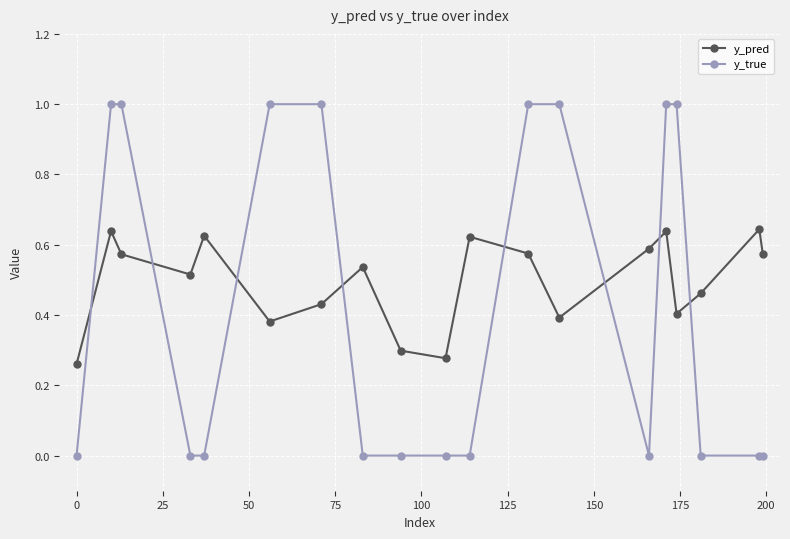

What are all the series names shown in the legend?

y_pred, y_true